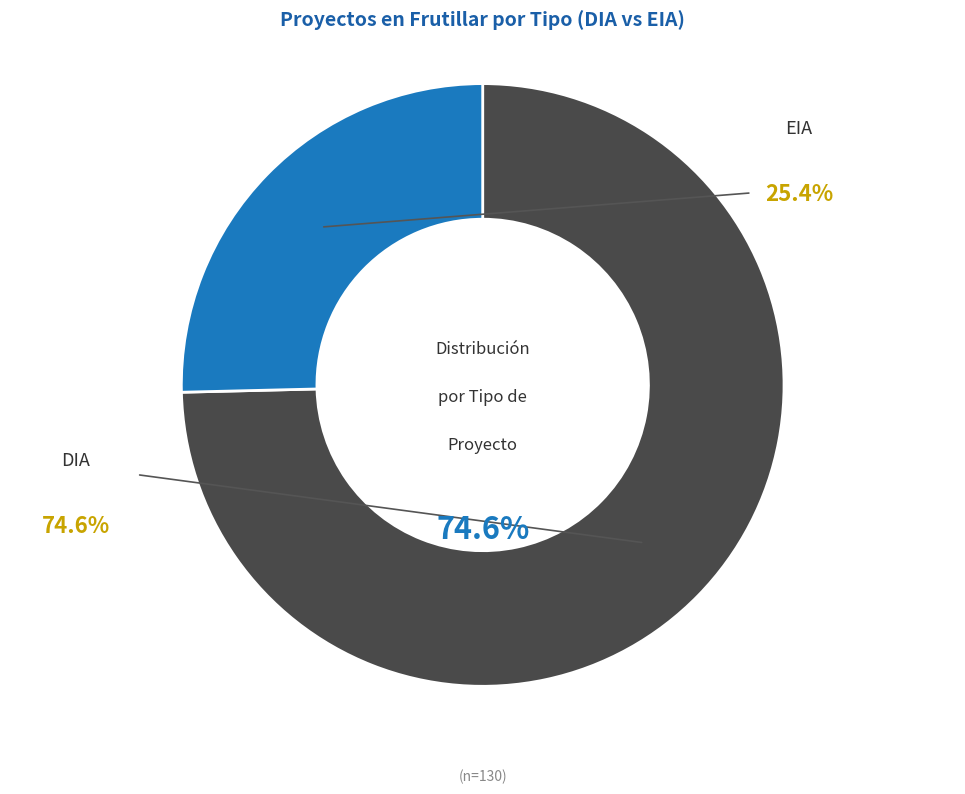

Does any single category account for the majority?

Yes